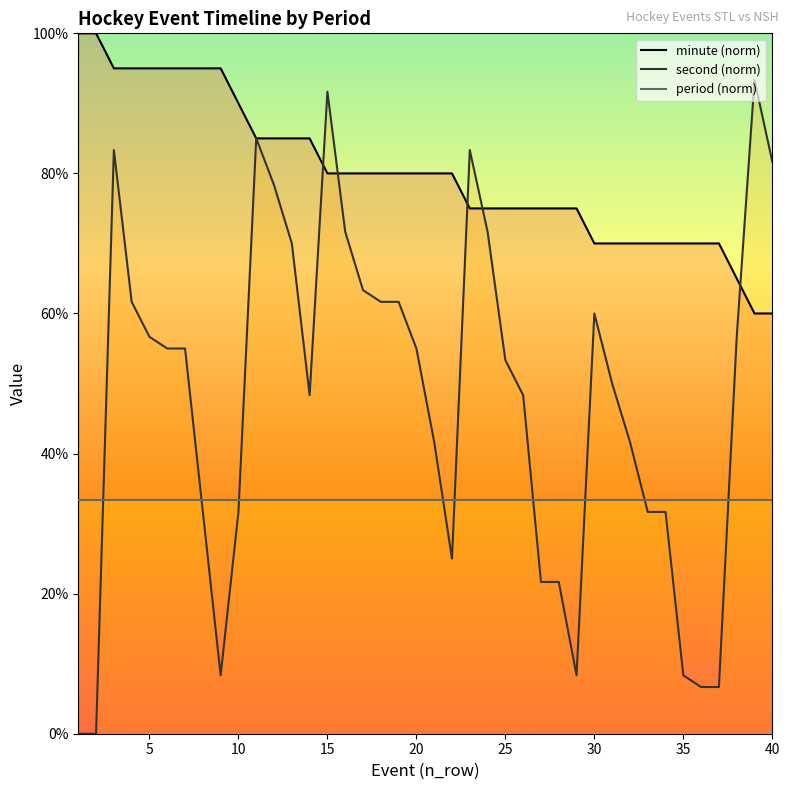

How many values in the second (norm) series are below 55?

20